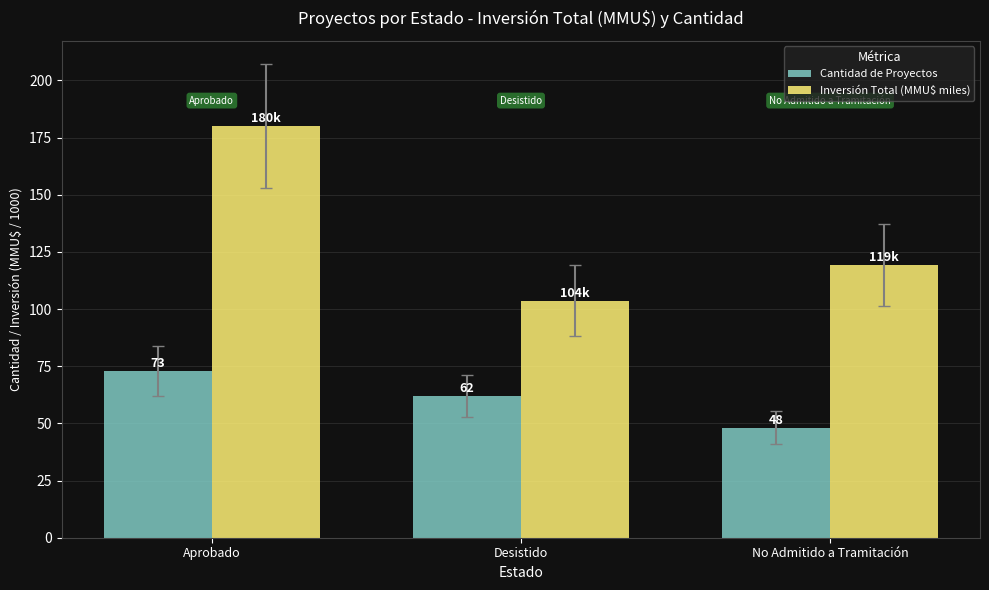

Which series has the largest range (max minus min)?

Inversión Total (MMU$ miles)